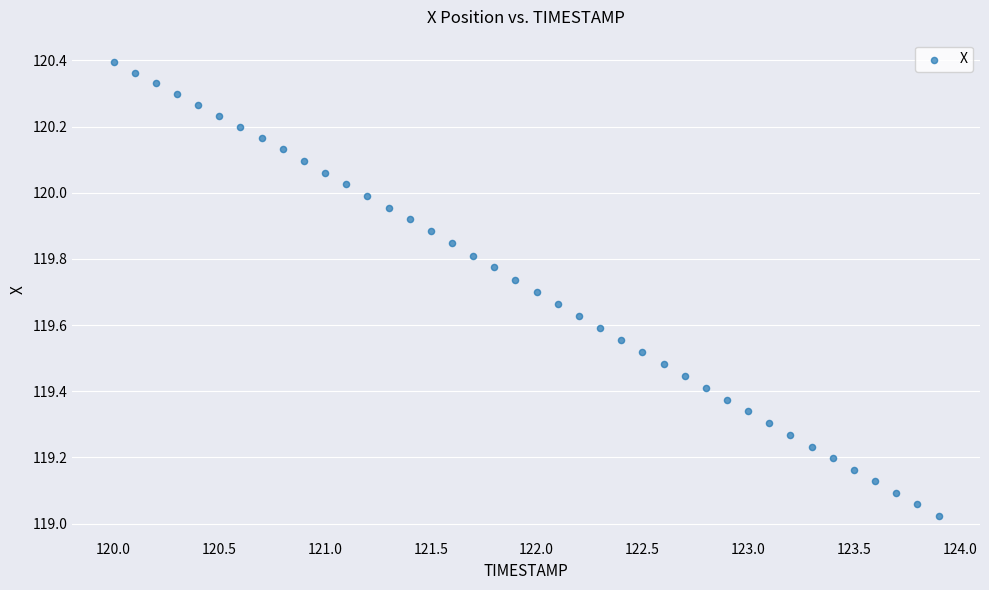

What is the range of Y values (max minus min)?

1.4